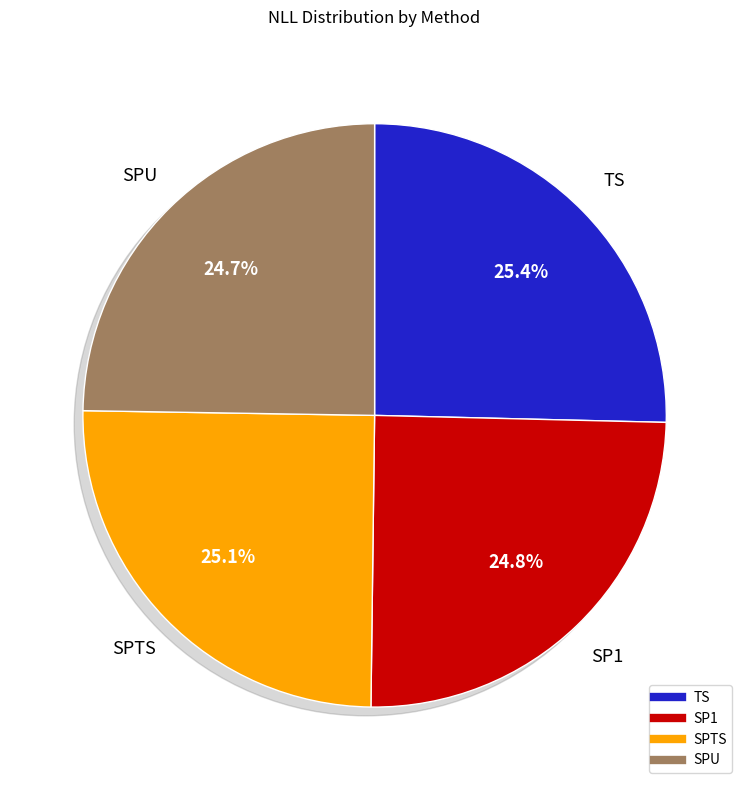

Which category has the biggest portion of the pie?

TS